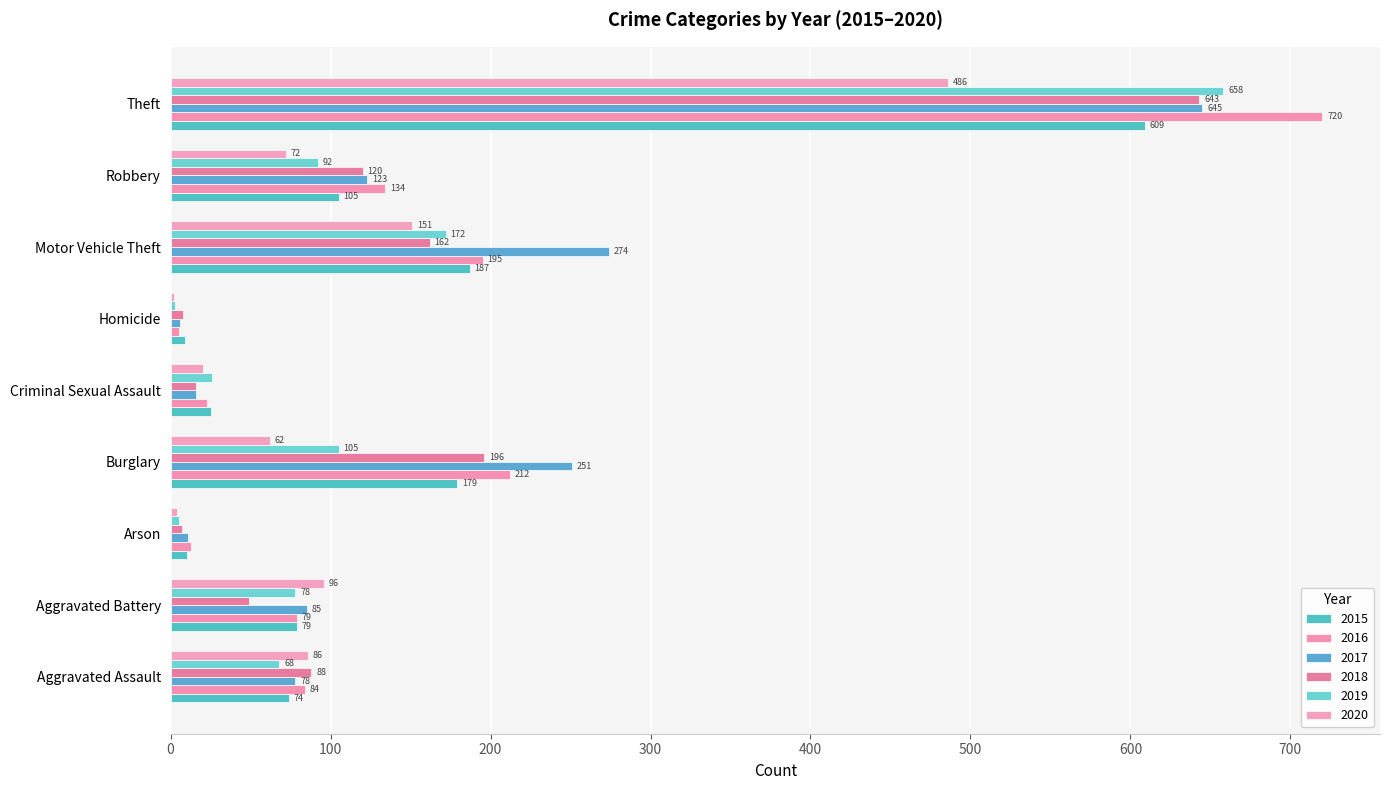

The value of 2019 at Aggravated Battery is 78. True or false?

True